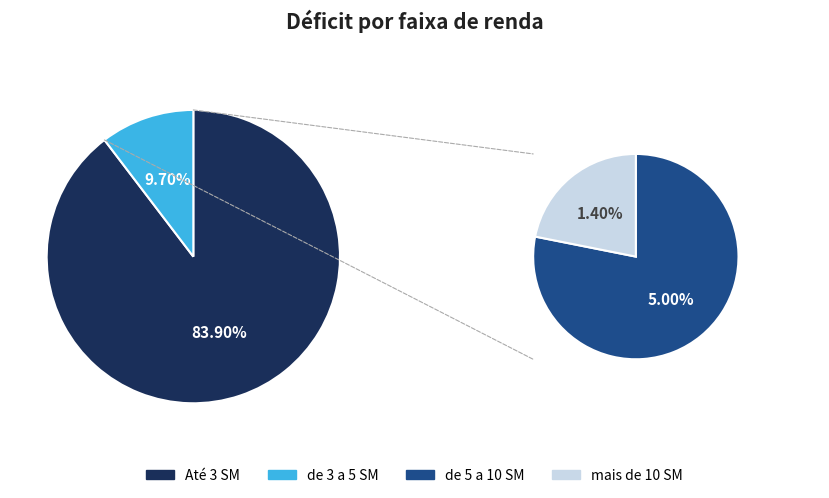

To the nearest percent, what is the combined percentage of AU5VOEADGRZITNM3F7UQ and AUW52E6HG1RZBVMF4TD0?

100%